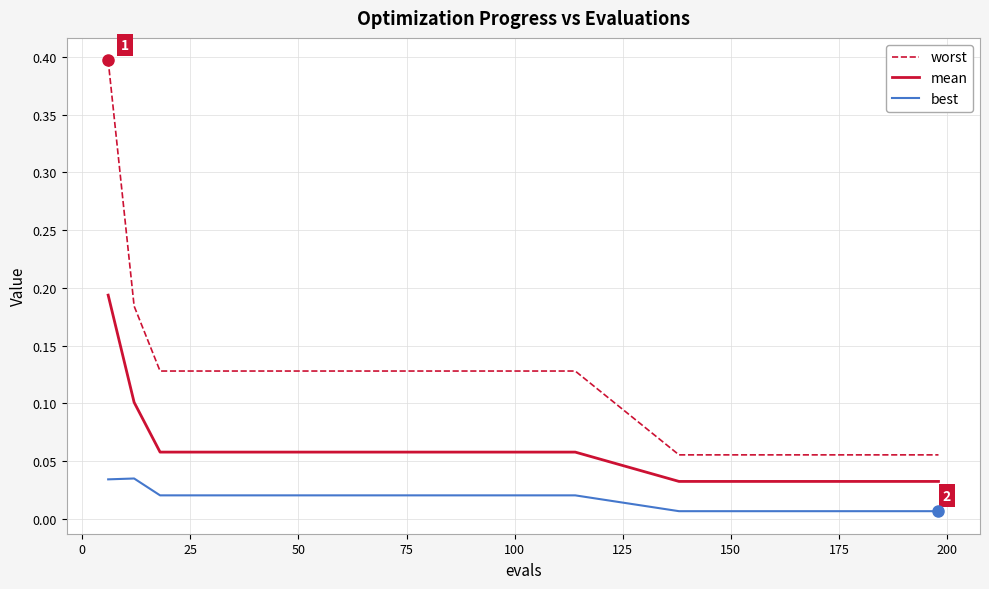

What is the sum of all mean values?

1.6